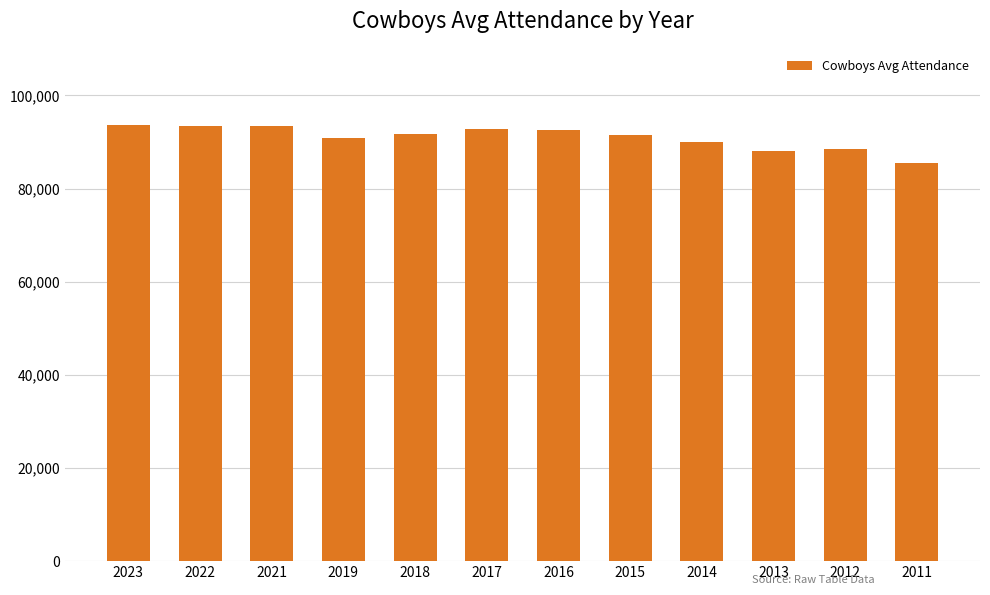

What value does the data have at 2015?

91459.0